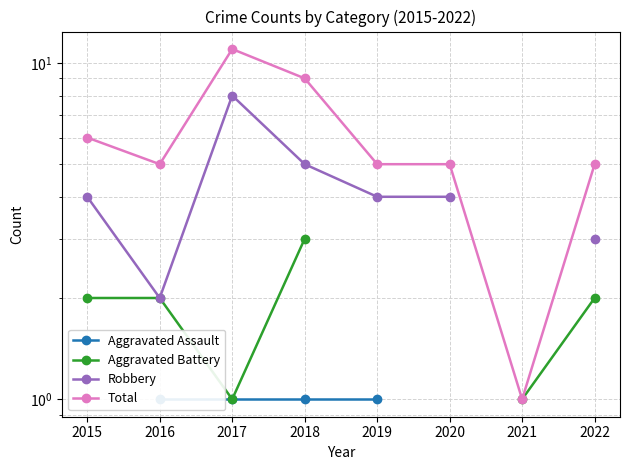

How many lines are shown in the chart?

4